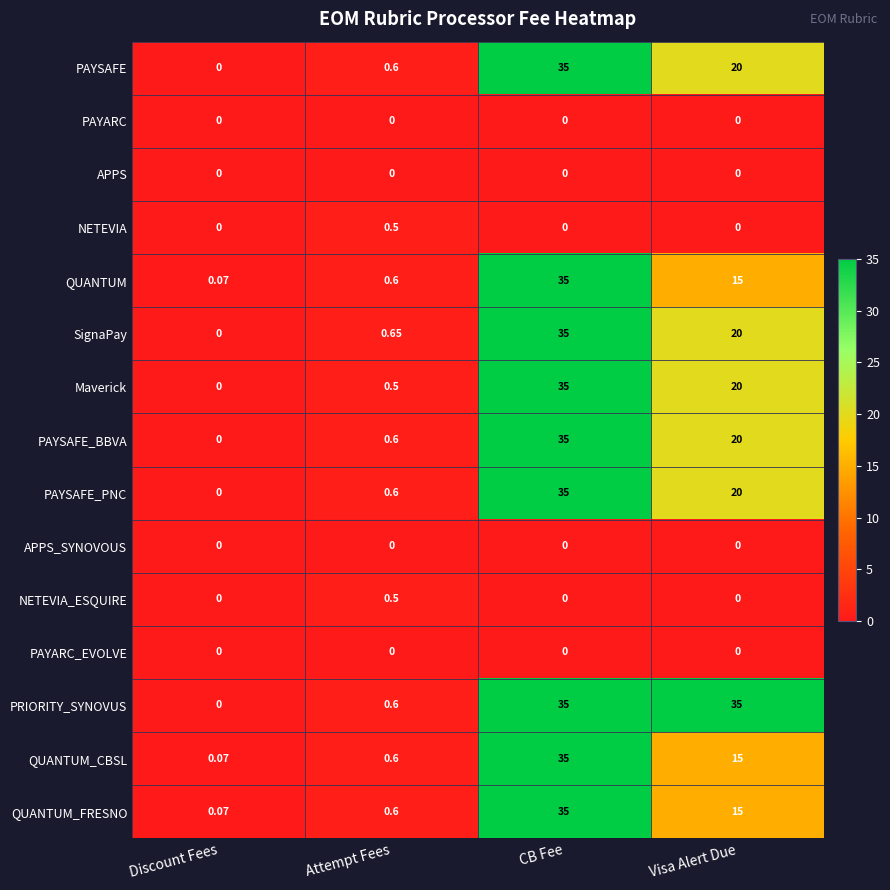

Which series changed the most between Discount Fees and Attempt Fees?

SignaPay